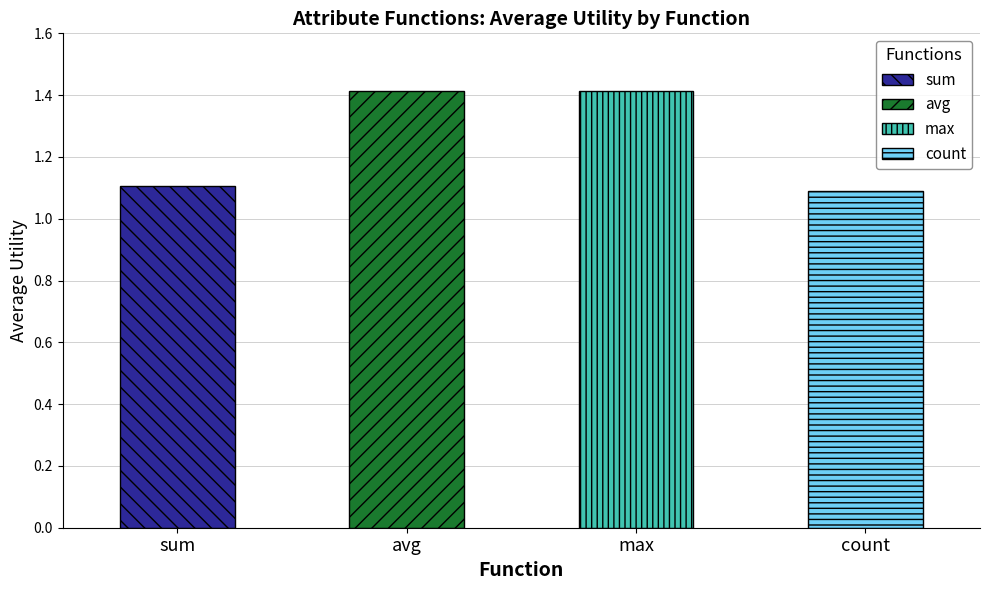

Is the value of max at max greater than the value of avg at avg?

No